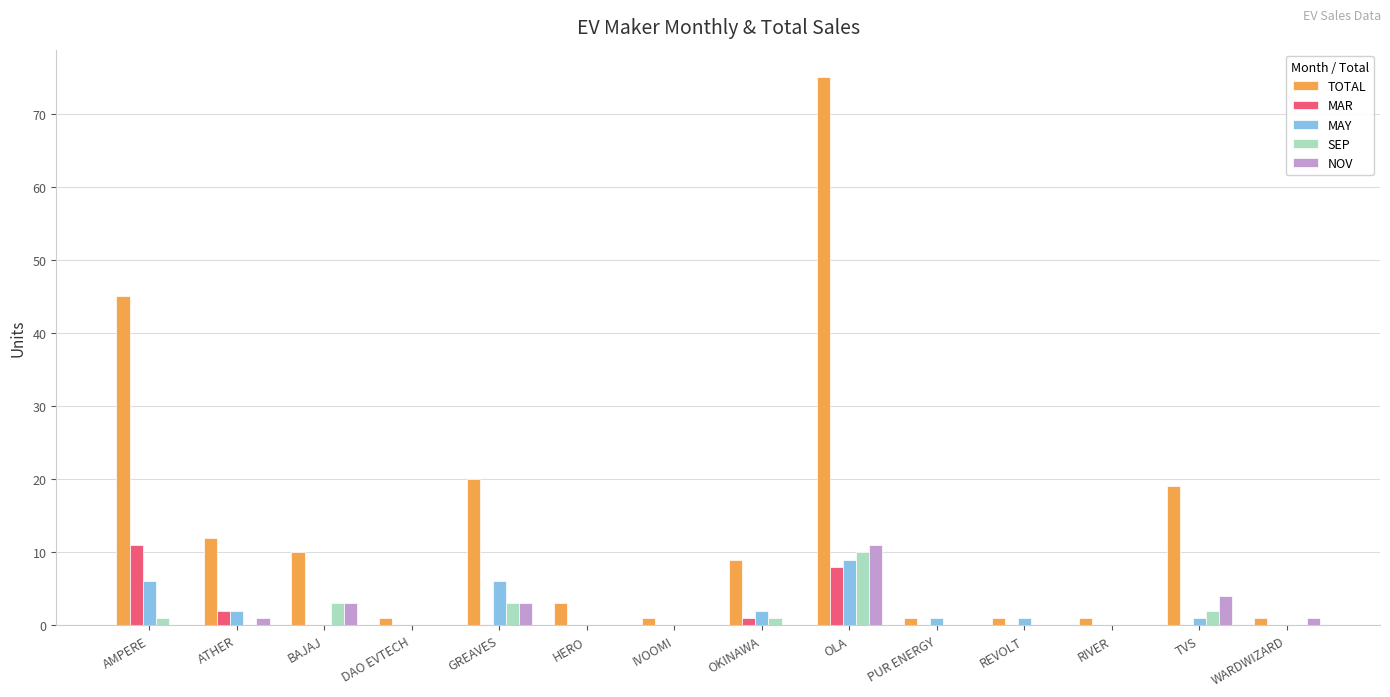

The value of NOV at OLA is 11. True or false?

True